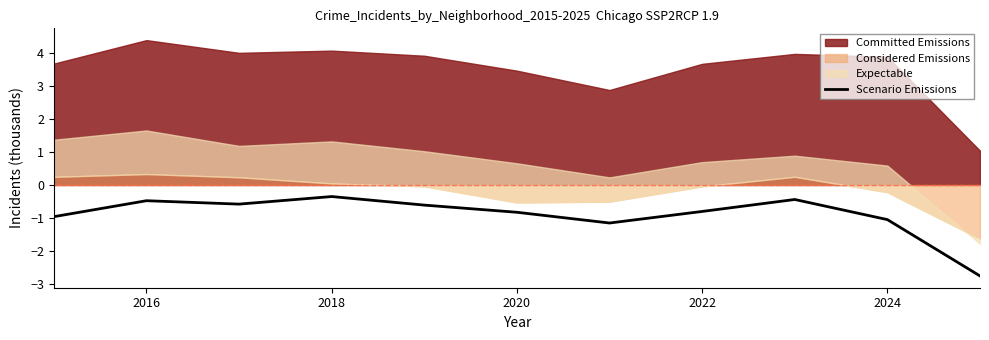

True or false: Scenario Emissions has a value of -0.8 at 2020.

True